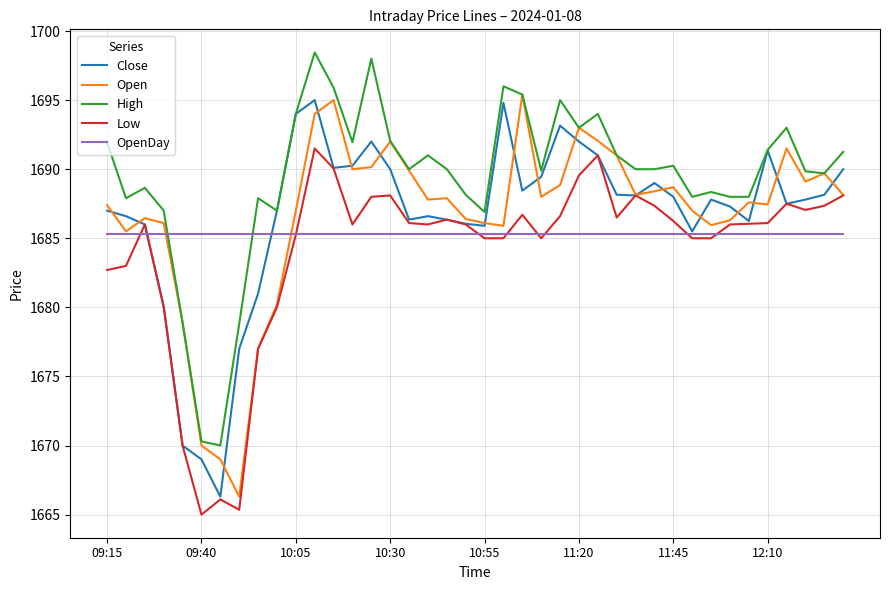

Rank the series by their maximum value, from highest to lowest.

High, Open, Close, Low, OpenDay